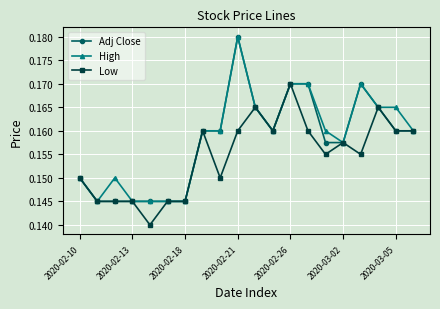

Which series has the largest total across all categories?

High